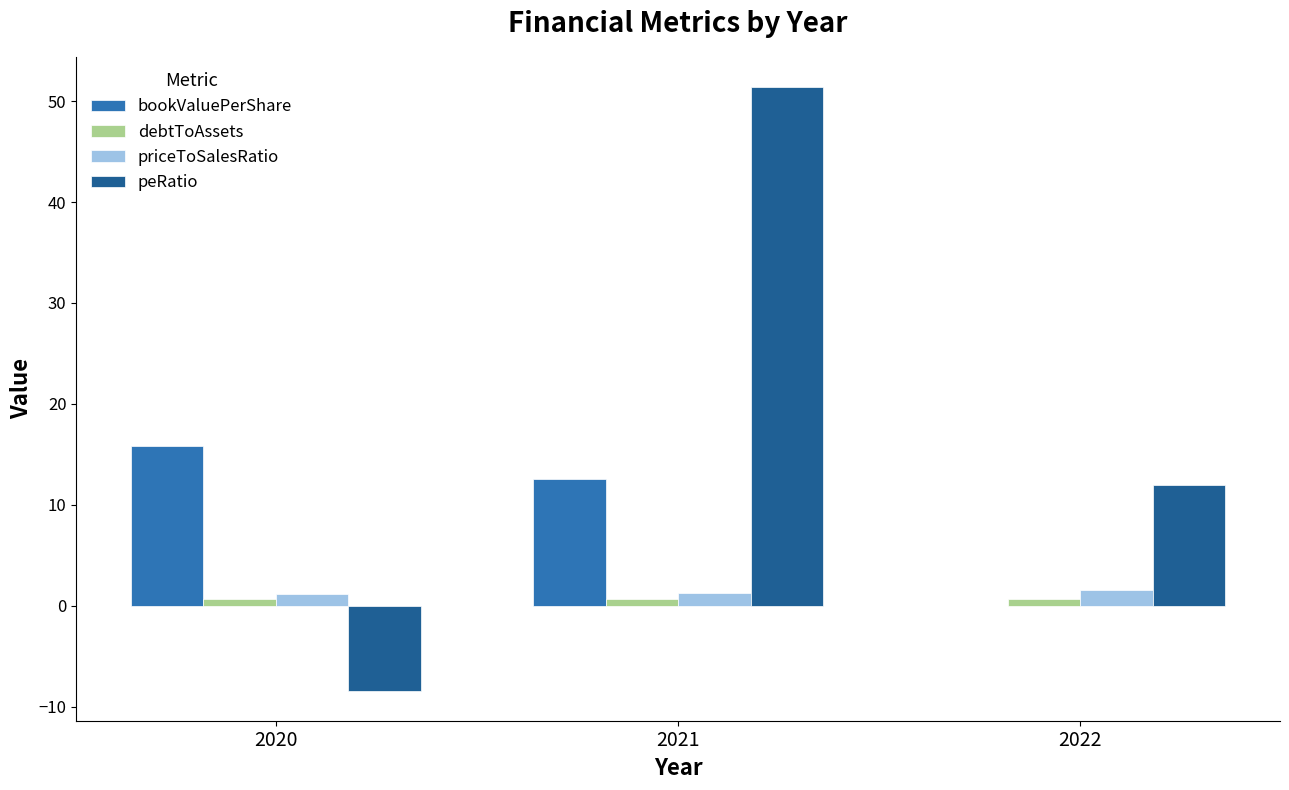

Which series has the largest total across all categories?

peRatio